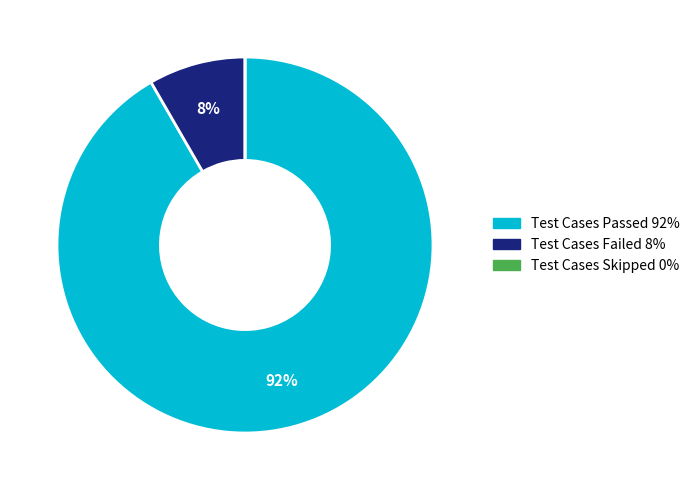

What is the largest slice in the pie chart?

Test Cases Passed